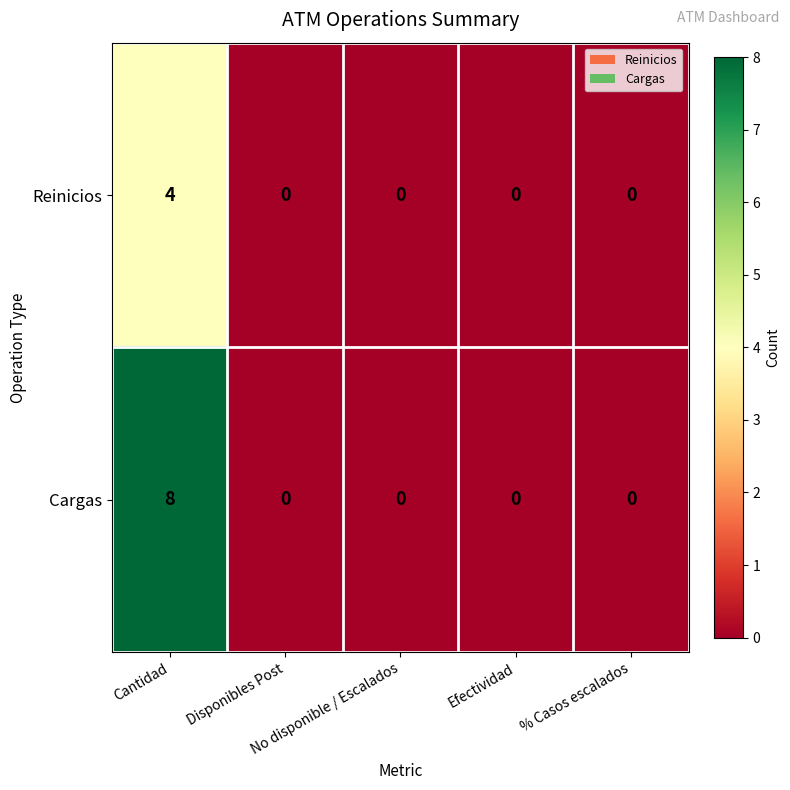

What is the sum of all Reinicios values?

4